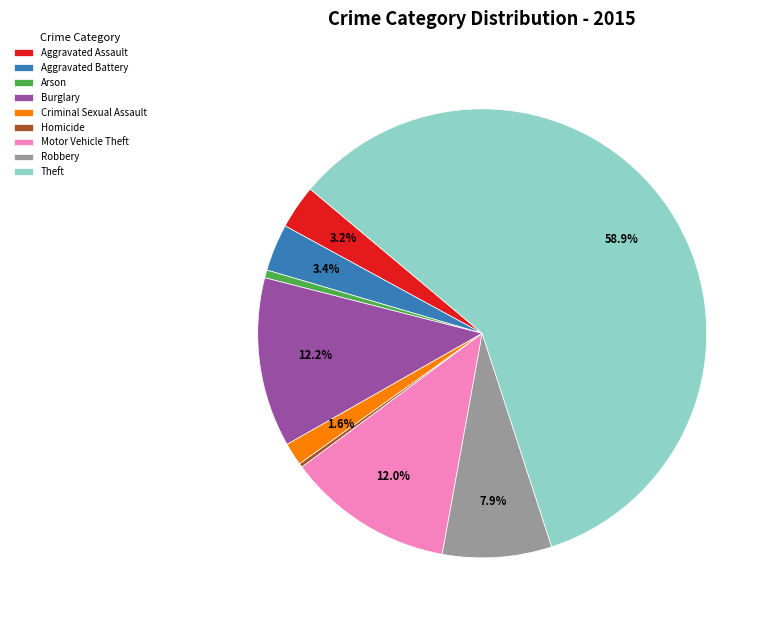

Which has a higher value, Theft or Motor Vehicle Theft?

Theft